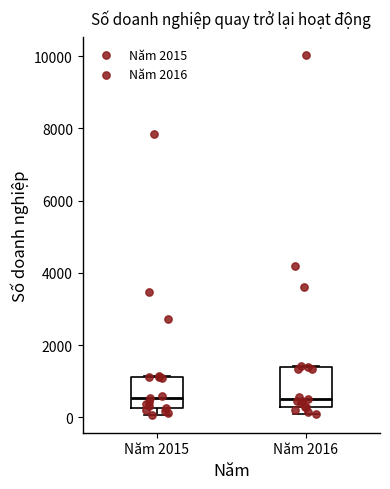

Reading left to right, transcribe this box plot: for each box, give where its median line is, the range the box spans, and where its two whiskers end, as read against the y-axis. The values are not printed on the chart, so give them approximately, as read against the axis.

Năm 2015: median 600, box 200 to 1200, whiskers 0 to 1200
Năm 2016: median 600, box 200 to 1400, whiskers 0 to 1400